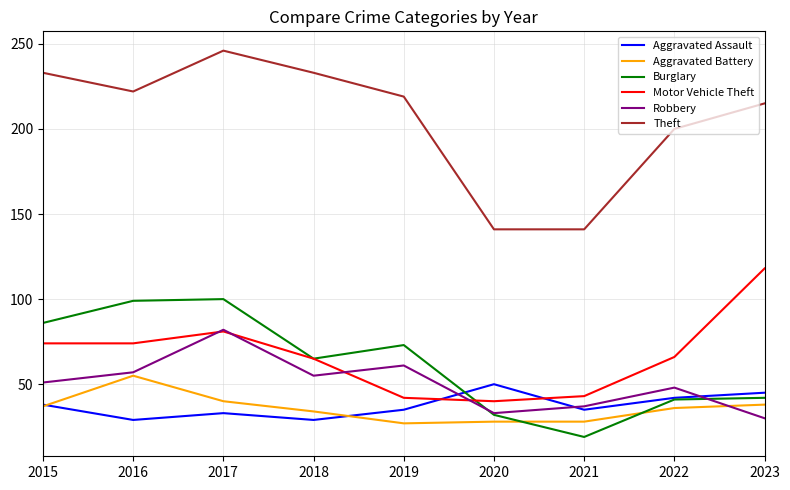

At which category does Aggravated Assault reach its first local valley?

2016